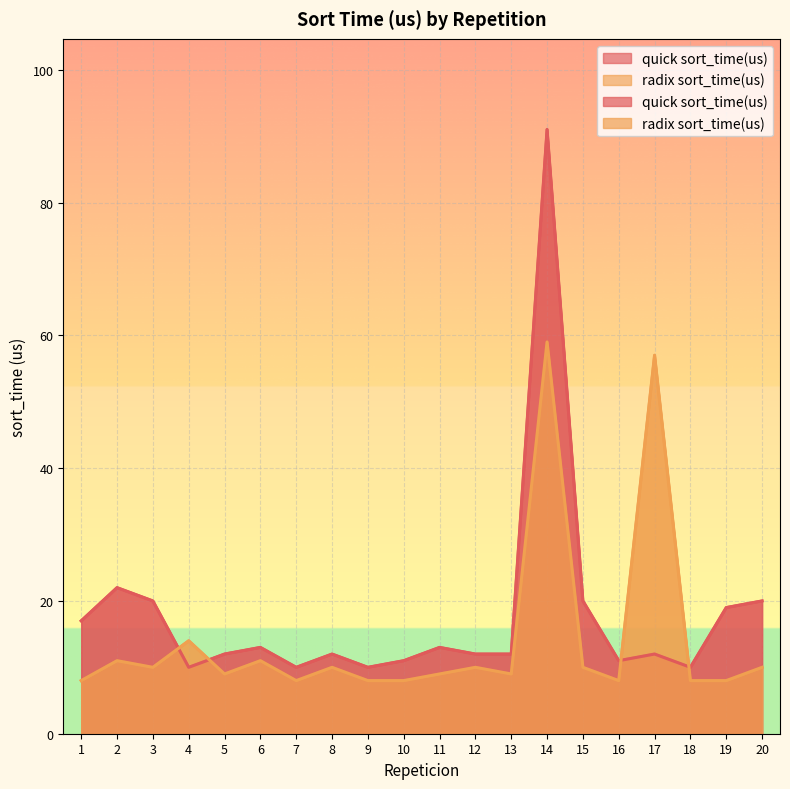

What is the difference between the second highest and second lowest values in the quick sort_time(us) series?

12